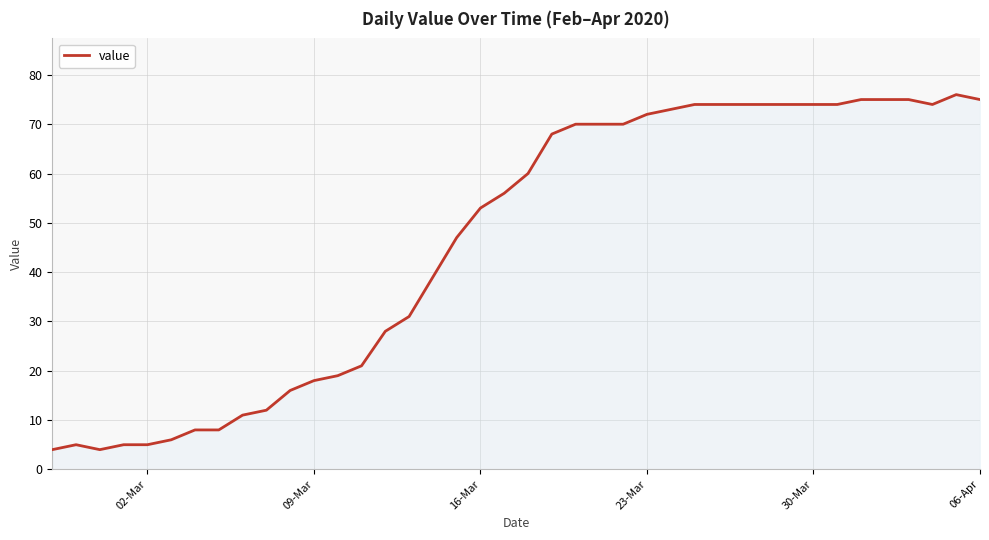

What is the difference between the maximum and second lowest values?

72